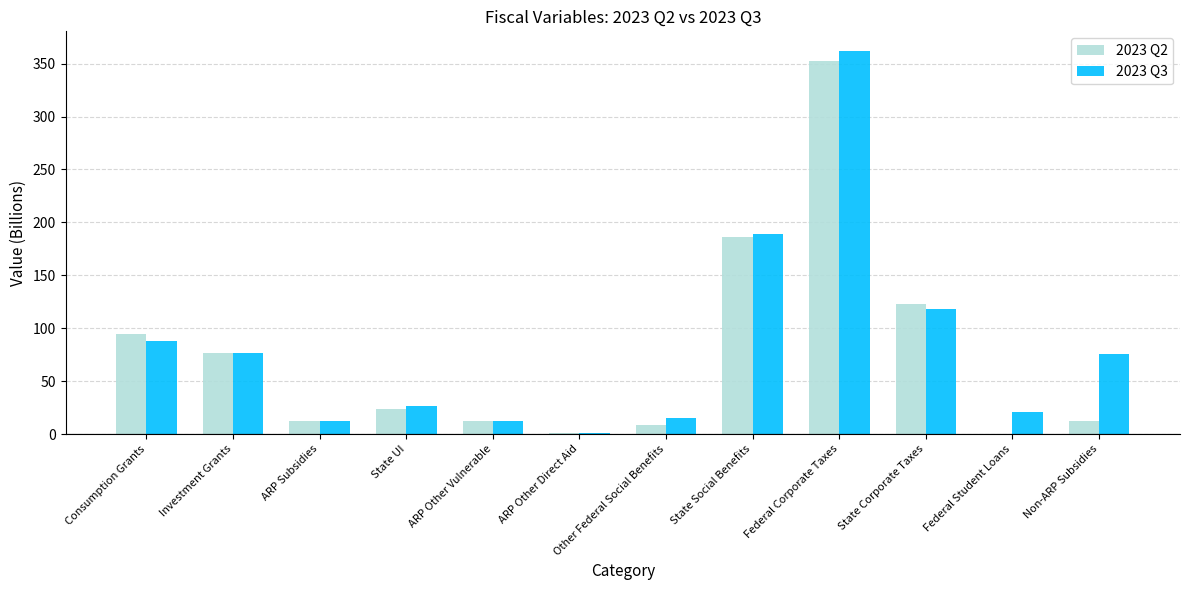

What value does the 2023 Q3 series have at Federal Student Loans?

20.8